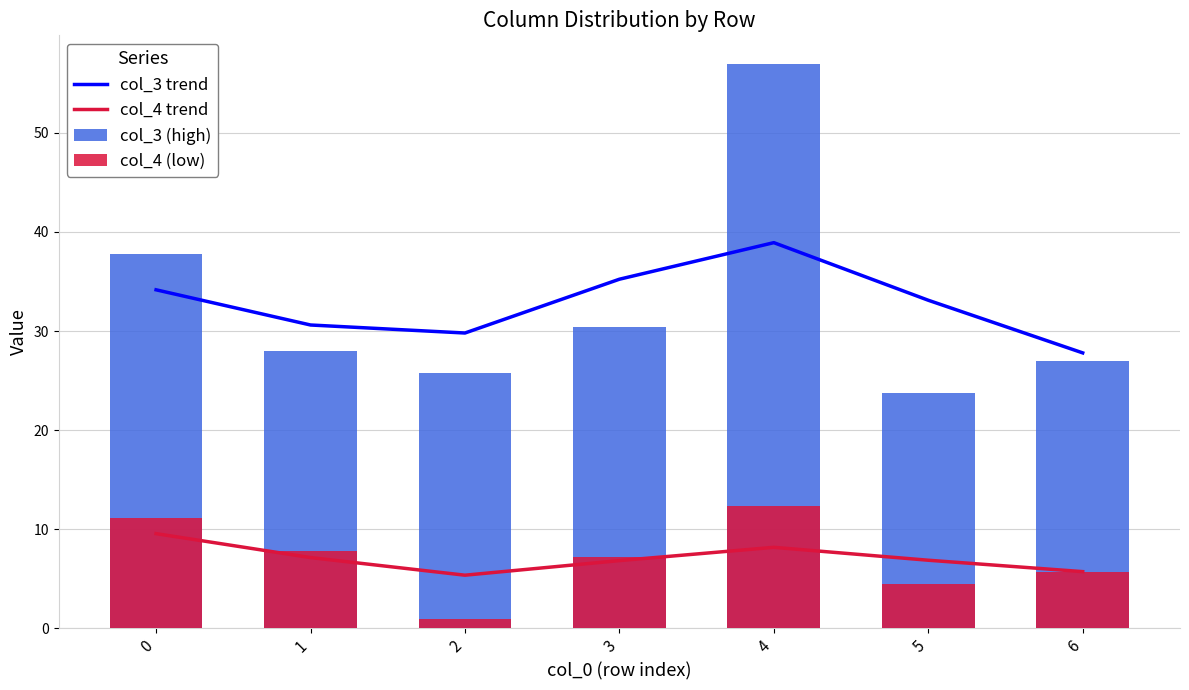

What are all the series names shown in the legend?

col_3 trend, col_4 trend, col_3 (high), col_4 (low)